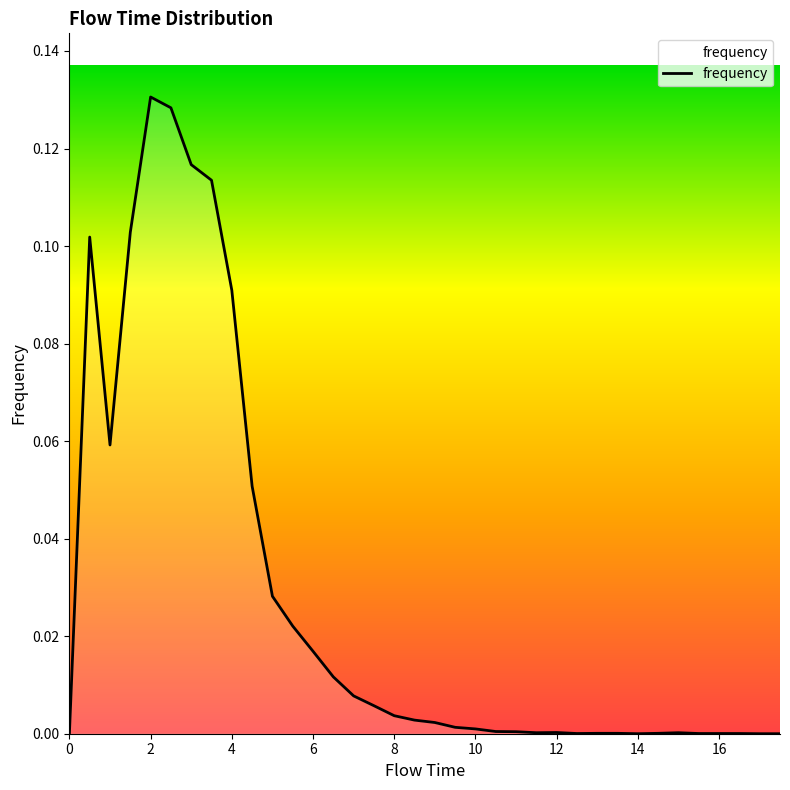

List the labels in order of value, largest first.

2.0, 2.5, 3.0, 3.5, 1.5, 0.5, 4.0, 1.0, 4.5, 5.0, 5.5, 6.0, 6.5, 7.0, 7.5, 8.0, 8.5, 9.0, 9.5, 10.0, 10.5, 11.0, 12.0, 11.5, 15.0, 13.0, 13.5, 14.5, 12.5, 15.5, 16.0, 16.5, 0.0, 14.0, 17.0, 17.5